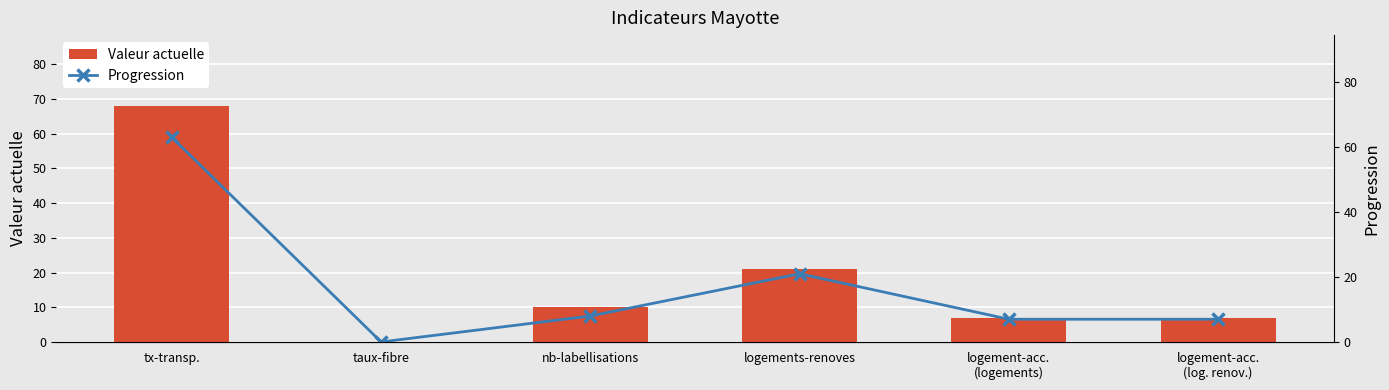

Which series has the largest total across all categories?

Valeur actuelle